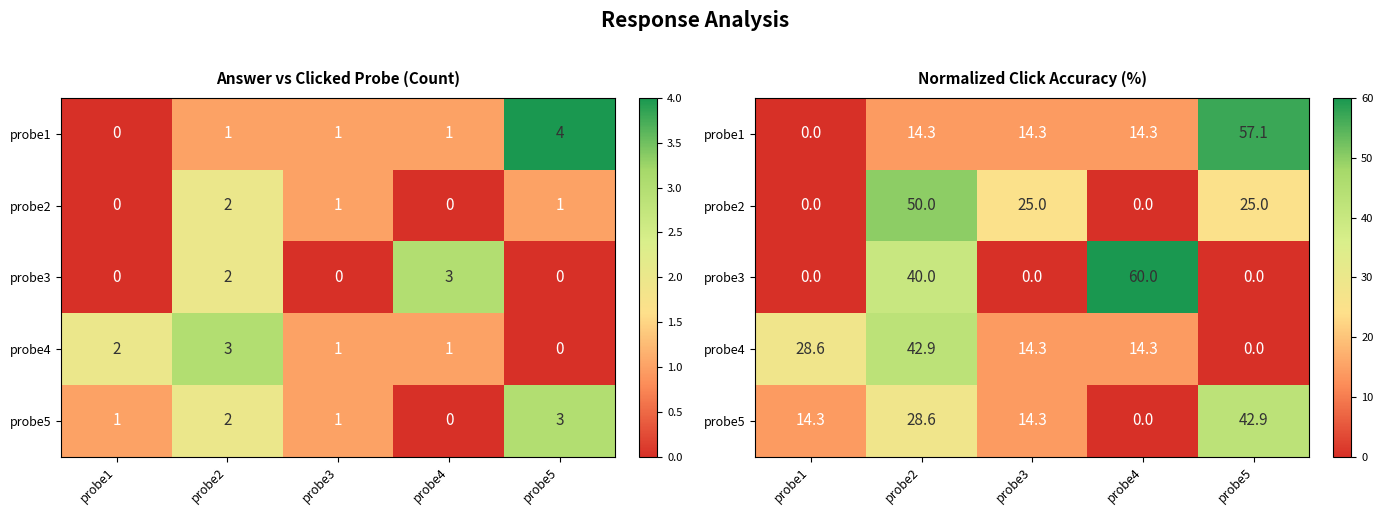

Which label corresponds to the largest value in the chart?

probe4